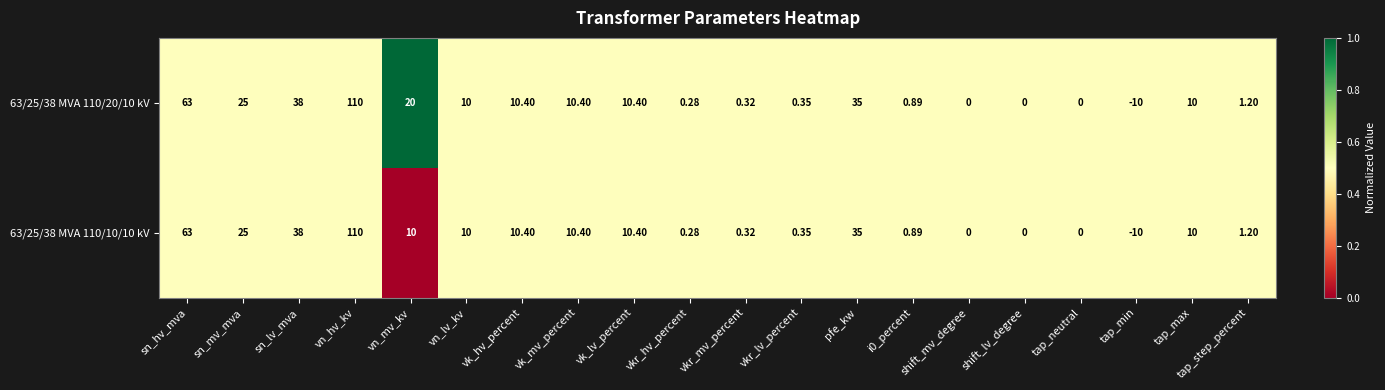

Count the number of data series in this chart.

2